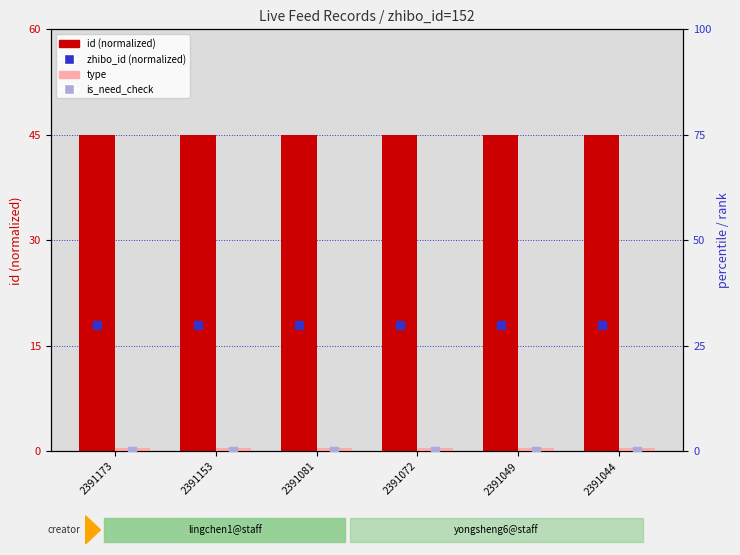

Which series has the widest spread of Y values?

id (normalized)